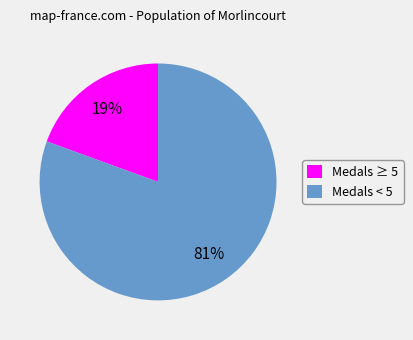

Is the sum of Medals ≥ 5 and Medals < 5 greater than half?

Yes